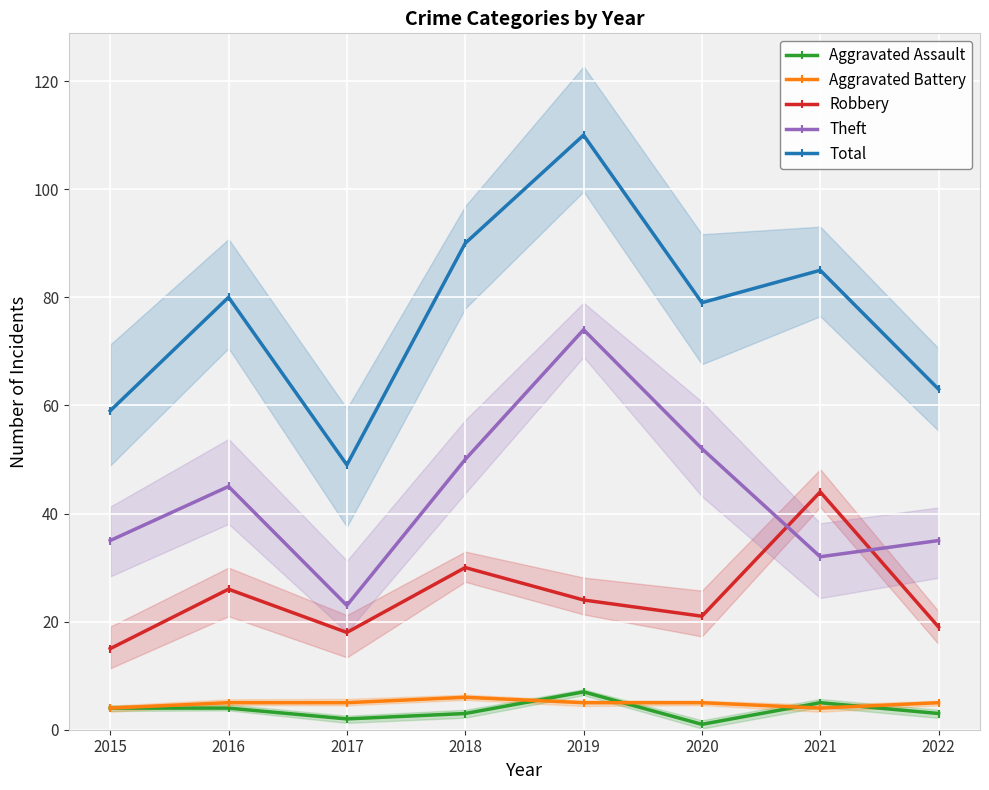

At which label does Aggravated Battery first exceed 5?

2018